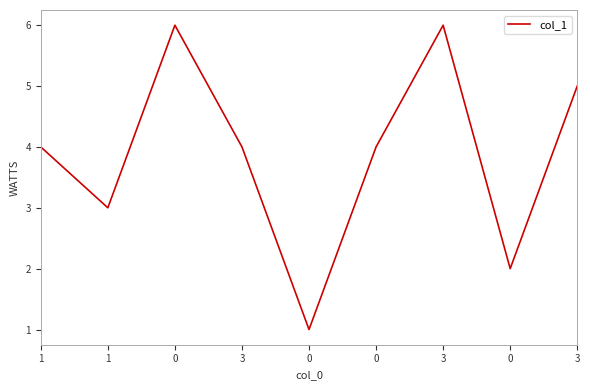

List the labels in order of value, largest first.

0, 3, 3, 1, 3, 0, 1, 0, 0